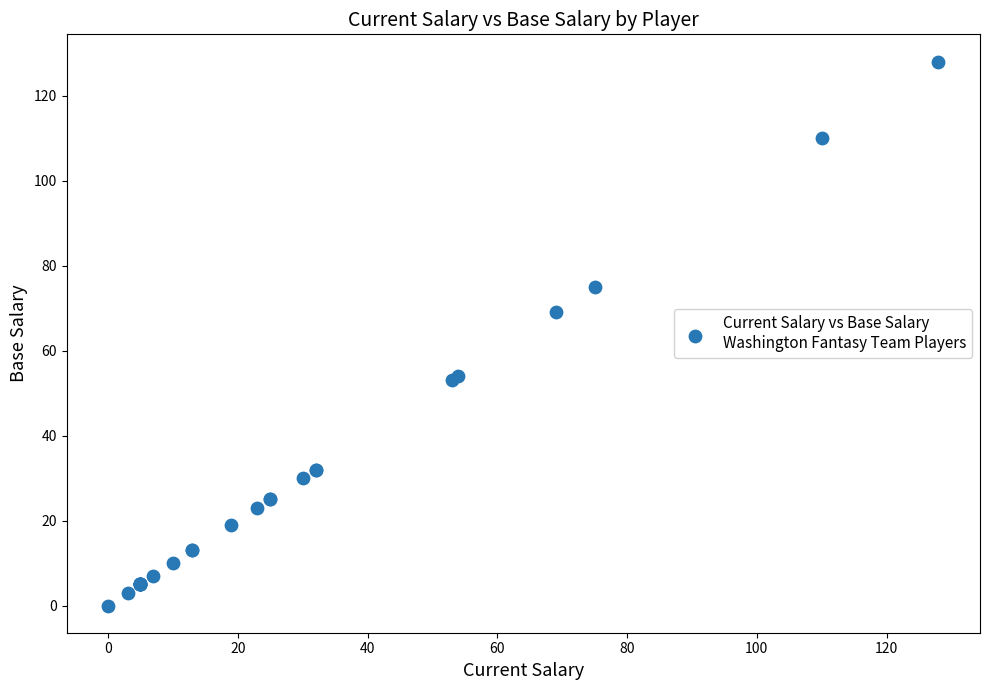

What Y value in the scatter plot is closest to 64?

69